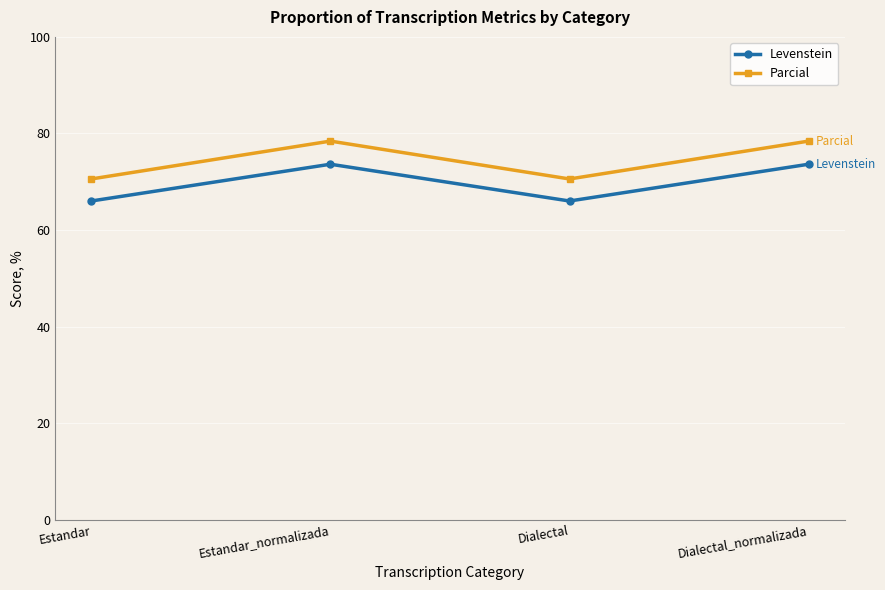

True or false: Parcial and Levenstein cross at least once.

False